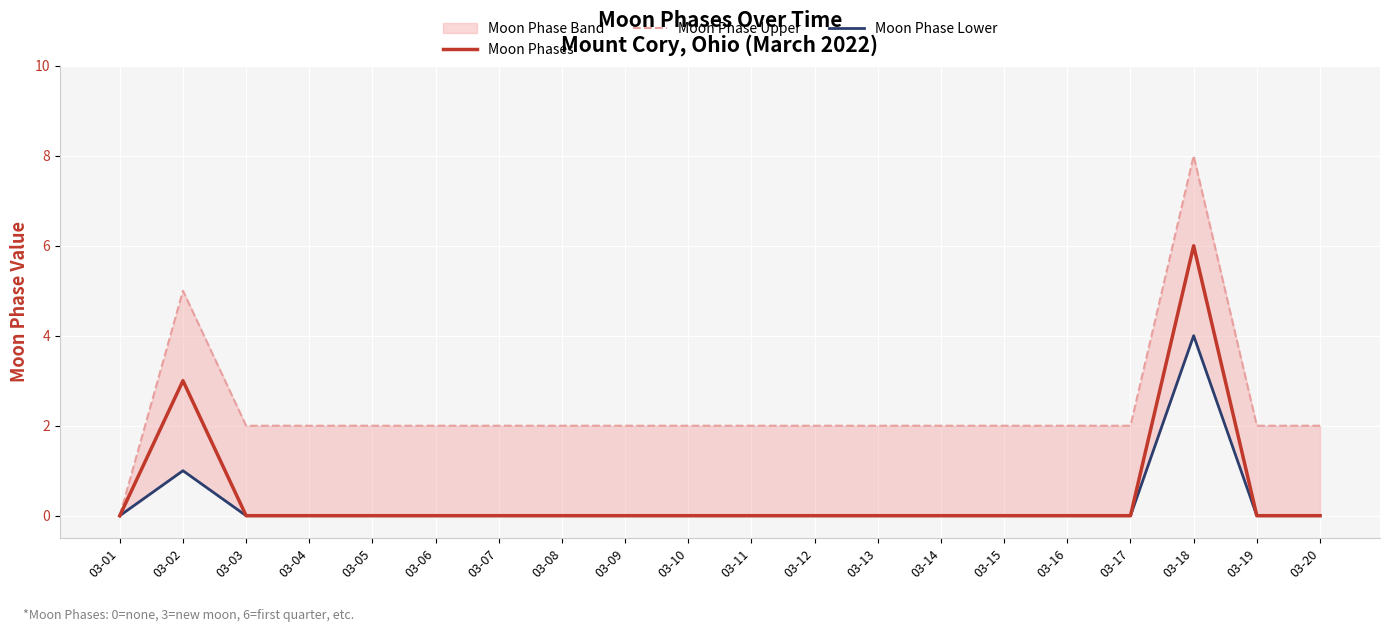

The Moon Phases series shows 0 at 03-12. True or false?

True